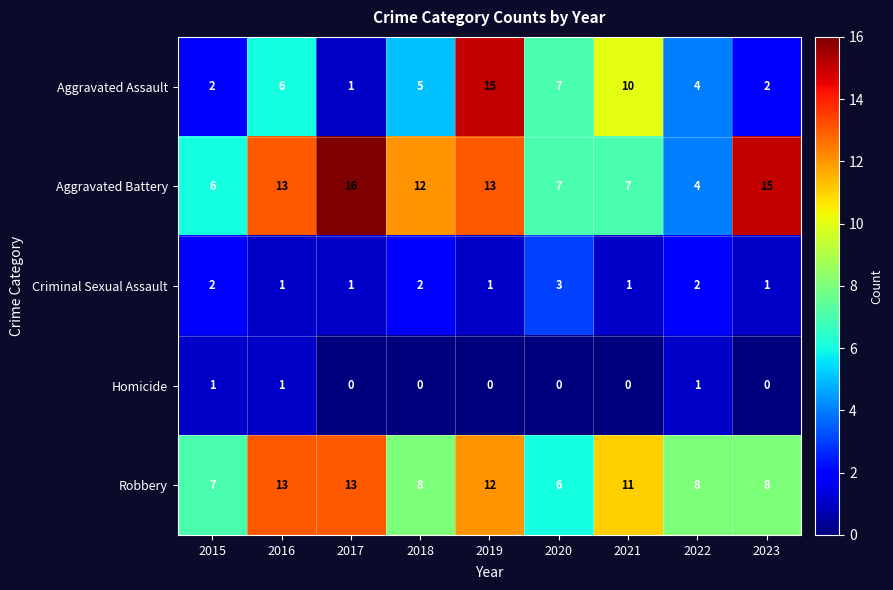

Count the Criminal Sexual Assault values in the range 1 to 2.

8